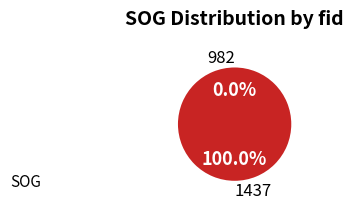

How many segments does this pie chart have?

2